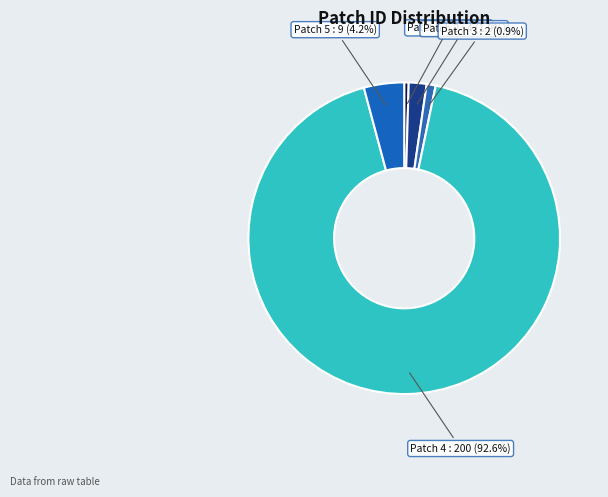

Count the number of slices in the pie.

5